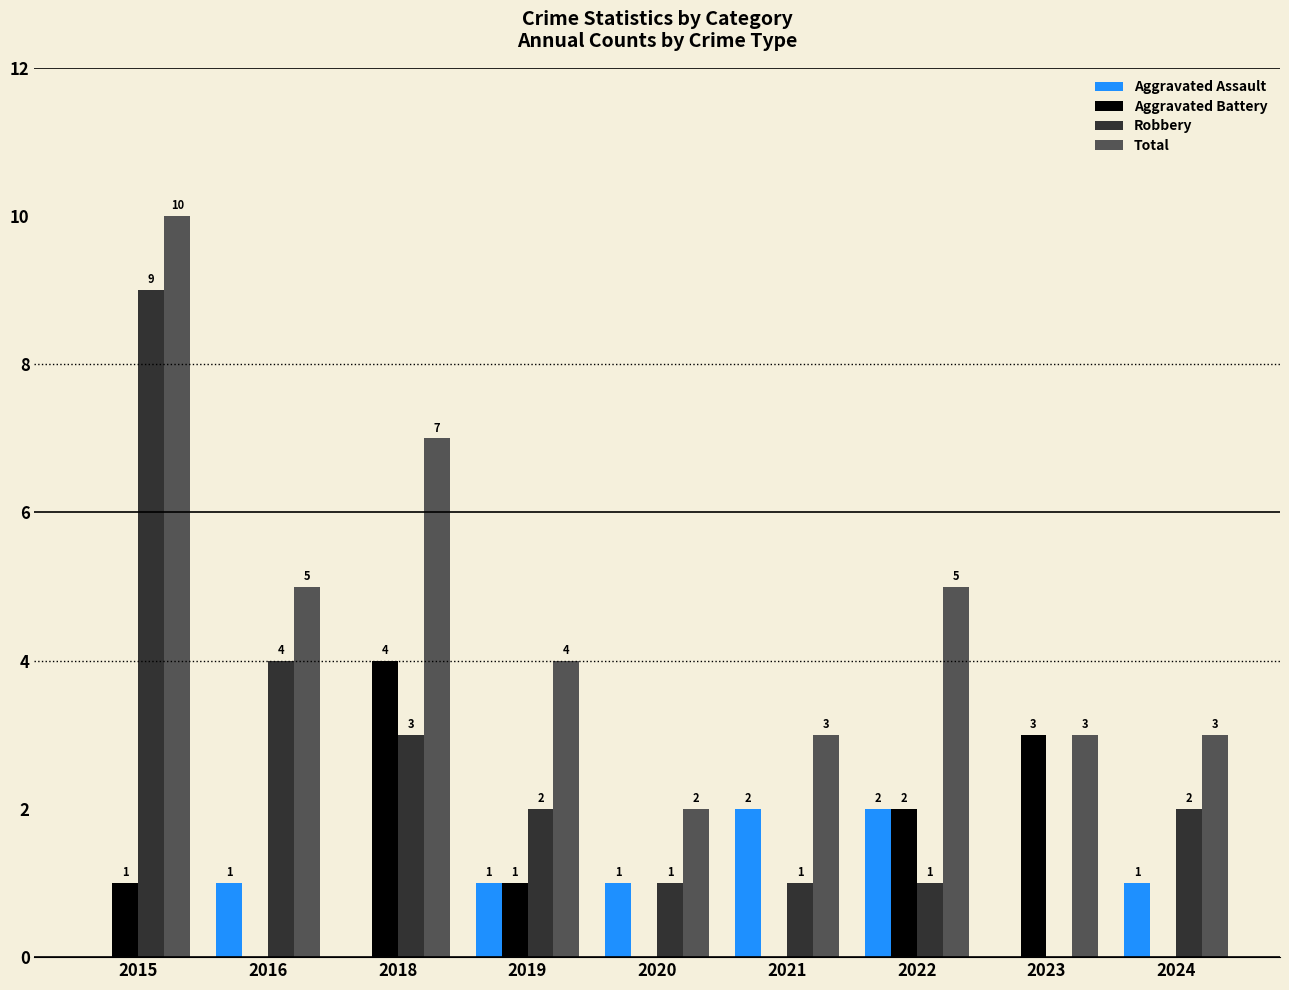

Does the chart contain stacked bars?

No